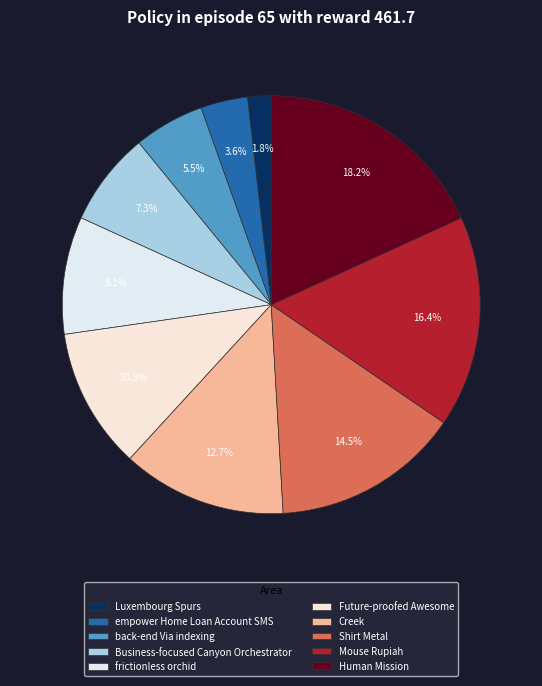

Is Mouse Rupiah the majority of the pie?

No